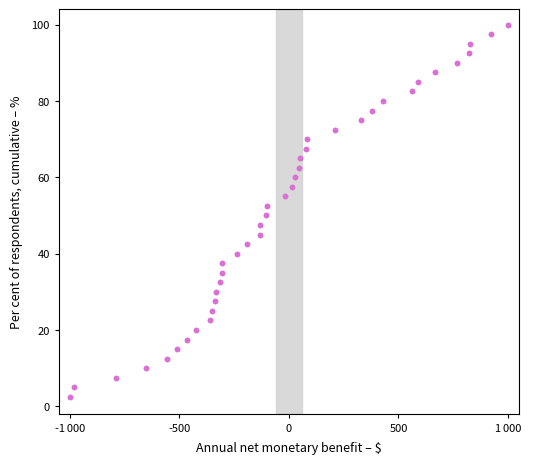

What is the range of X values (max minus min)?

2000.0